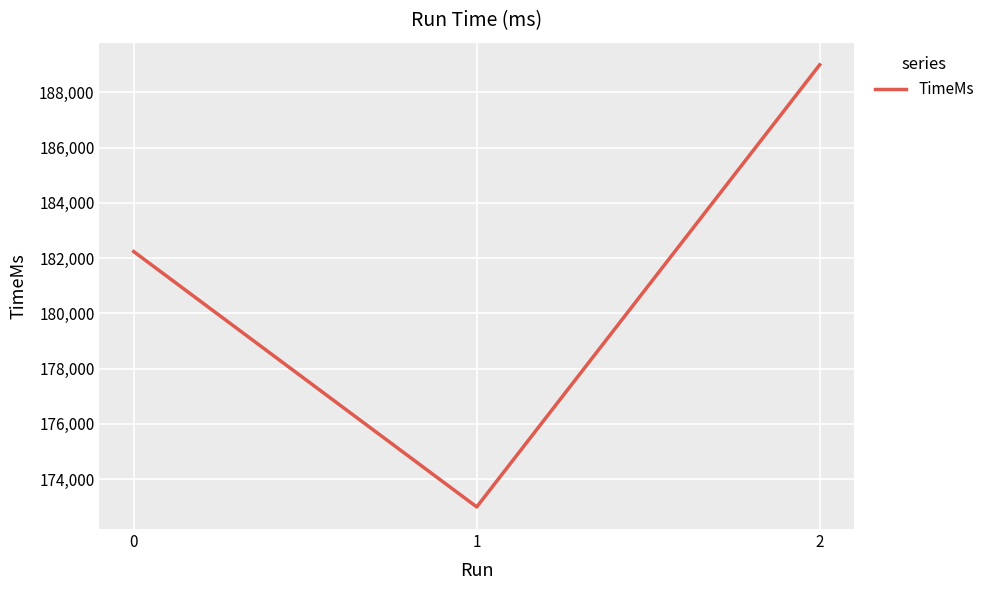

Which label corresponds to the smallest value in the chart?

1